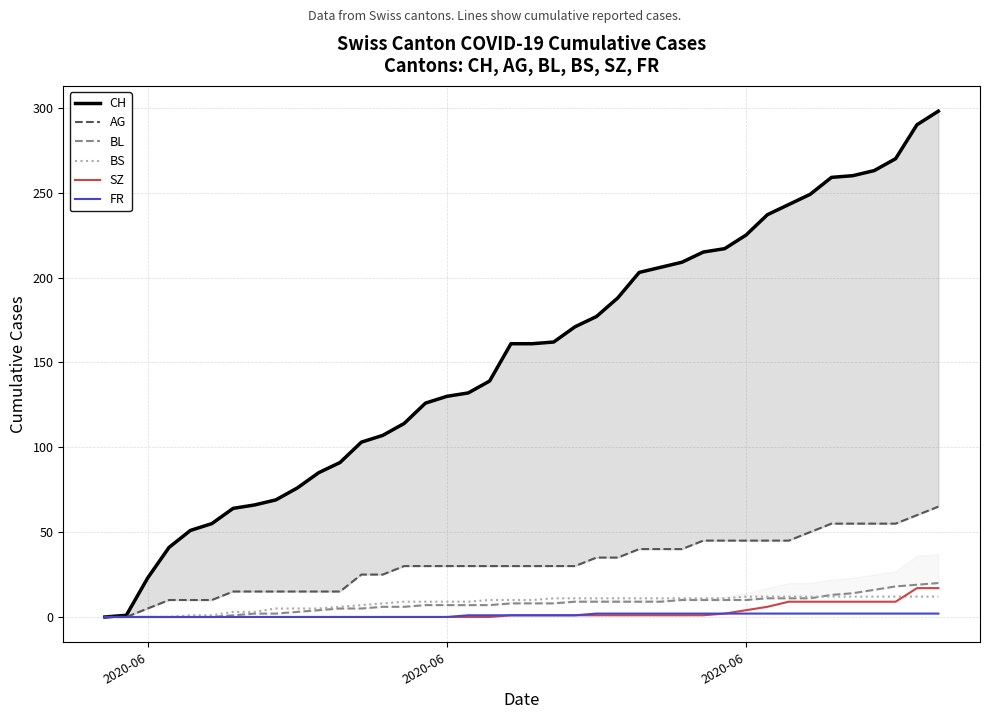

True or false: FR and SZ intersect in this chart.

False